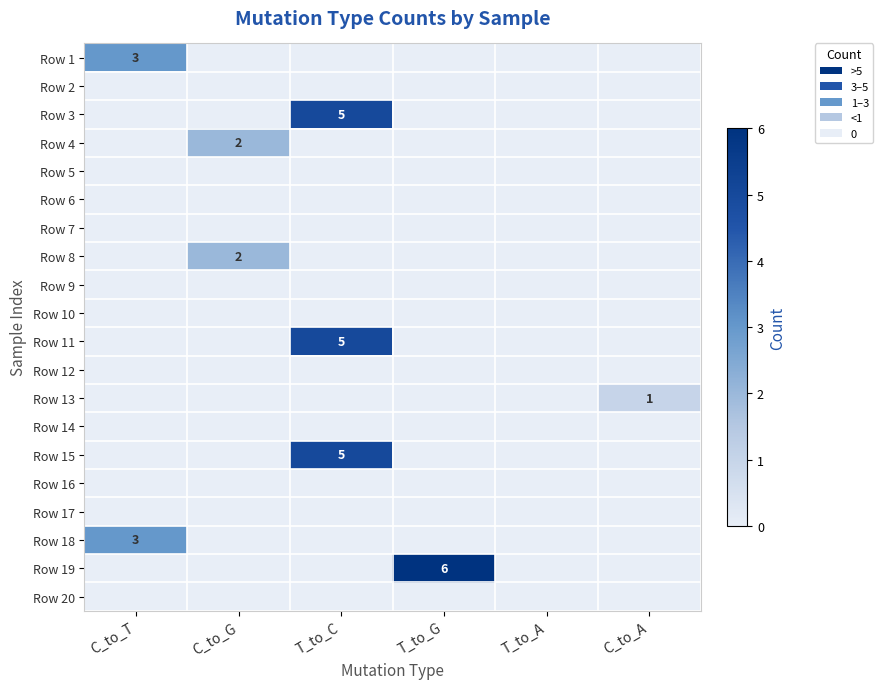

How many Row 13 values are between 0 and 1?

6